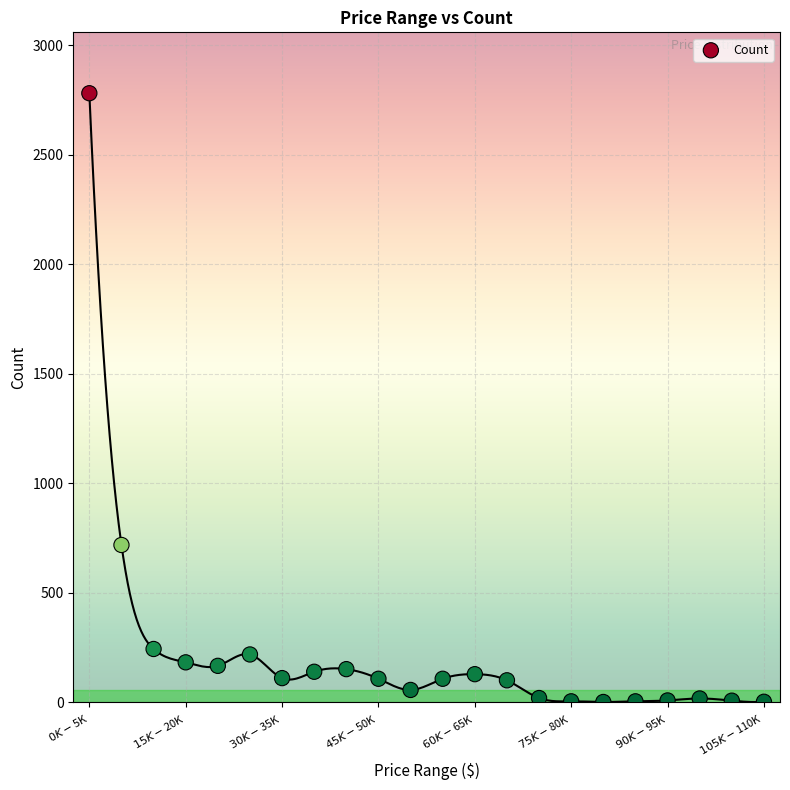

What Y value in the scatter plot is closest to 1391?

718